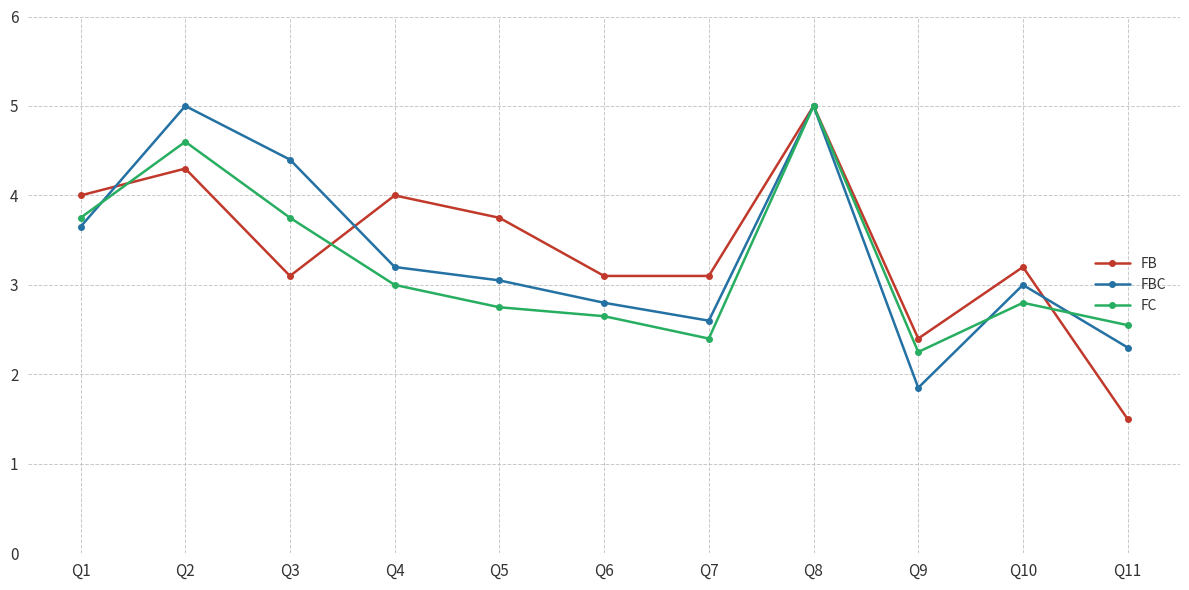

Where does the FBC series first go above 3?

Q1